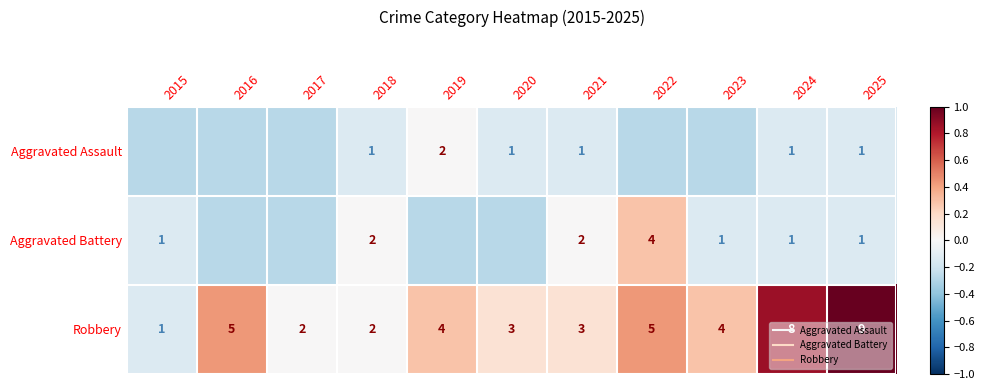

Rank the series at 2020 from highest to lowest value.

Robbery, Aggravated Assault, Aggravated Battery